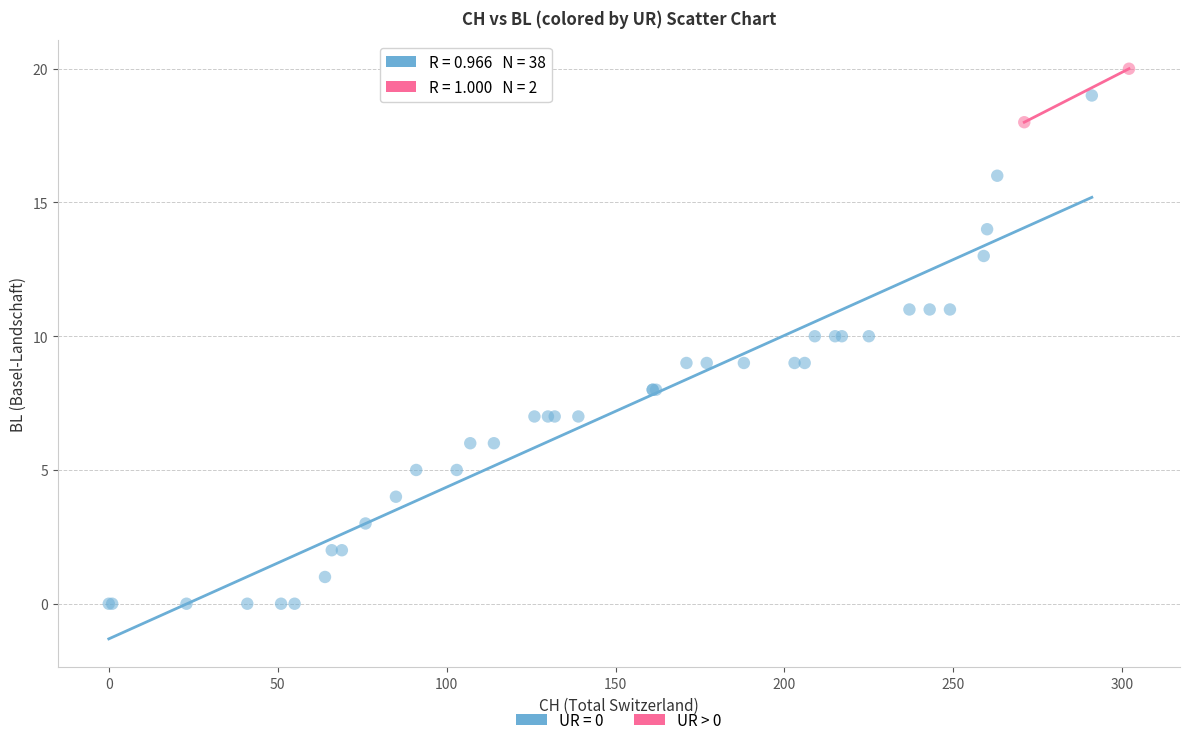

What are all the series names shown in the legend?

UR = 0, UR > 0